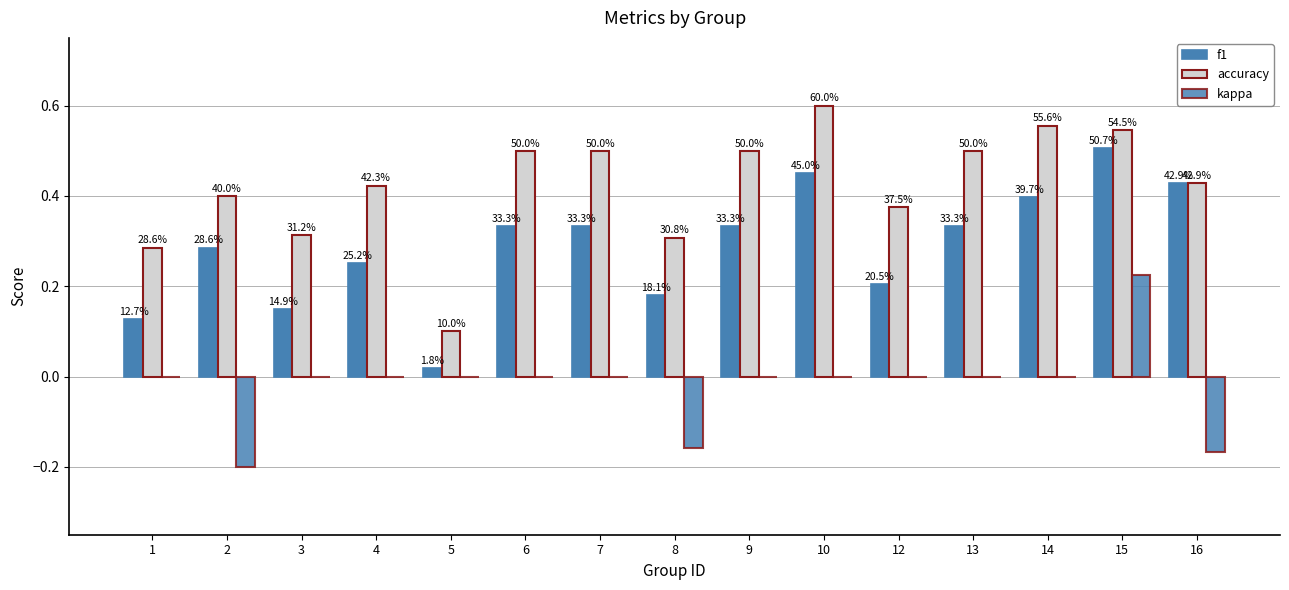

Between 10 and 1, which is larger?

10